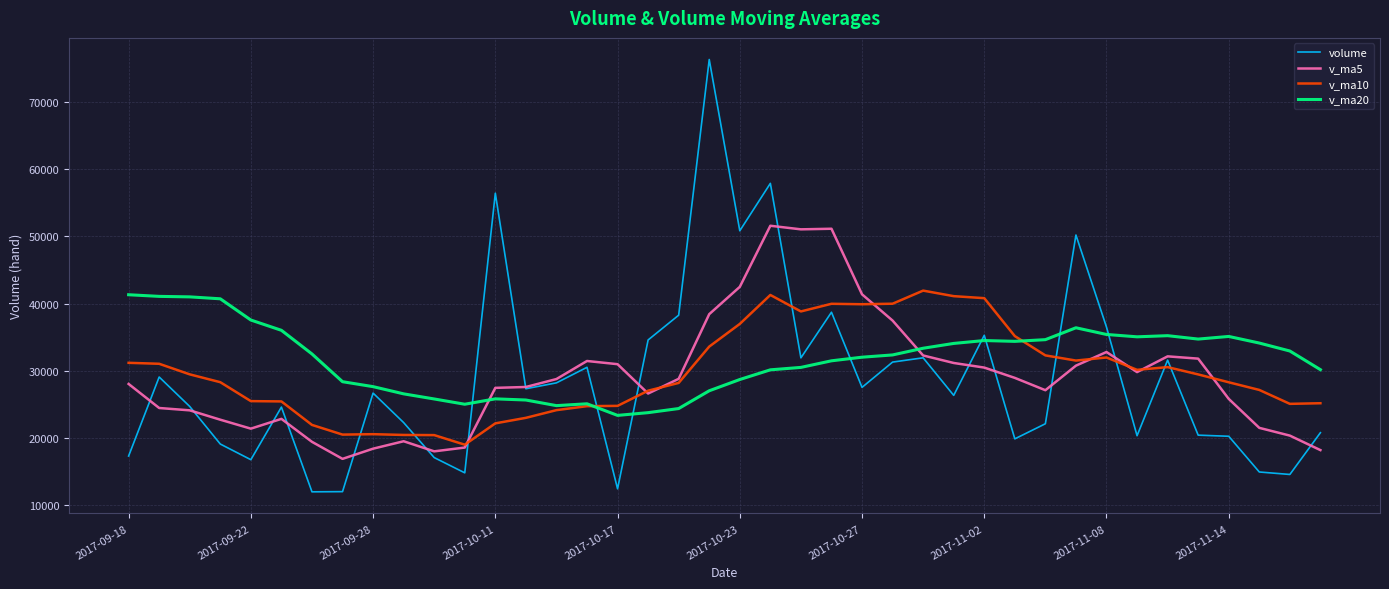

How many lines are shown in the chart?

4